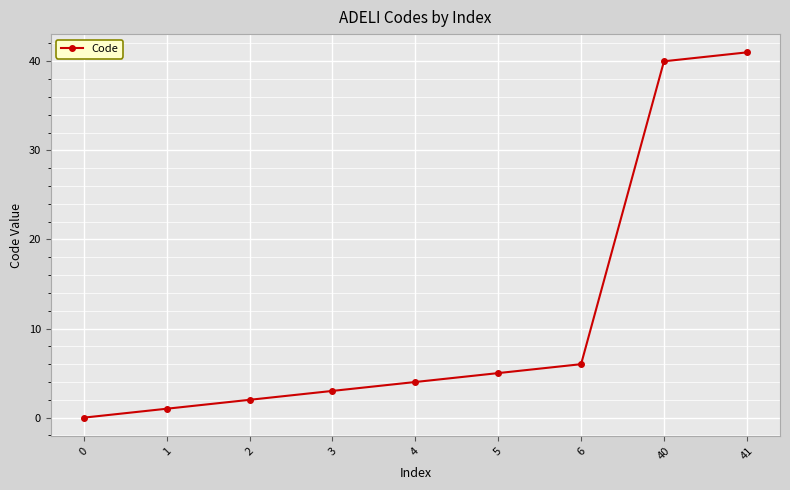

Which has a higher value, 41 or 2?

41